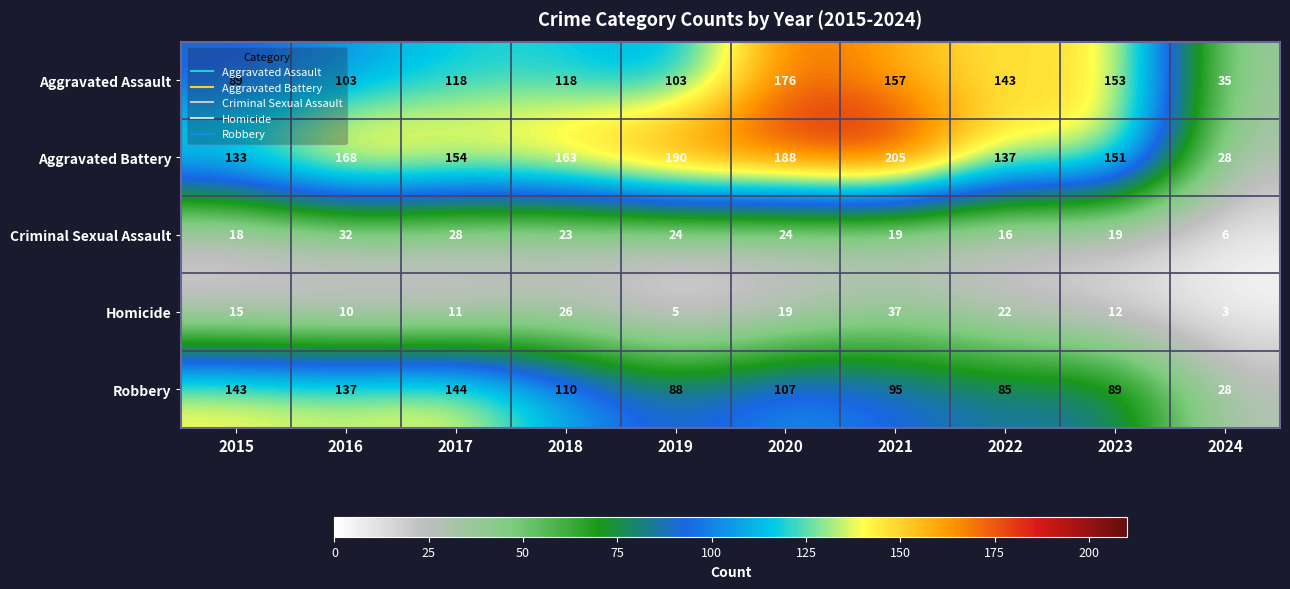

What value does the Homicide series have at 2018?

26